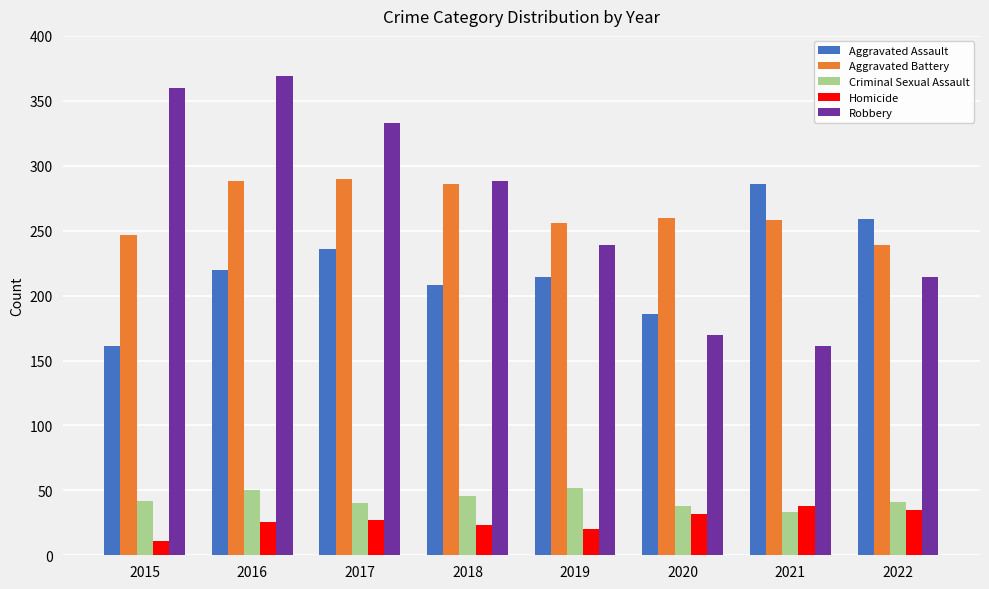

How many bars are there in total?

40